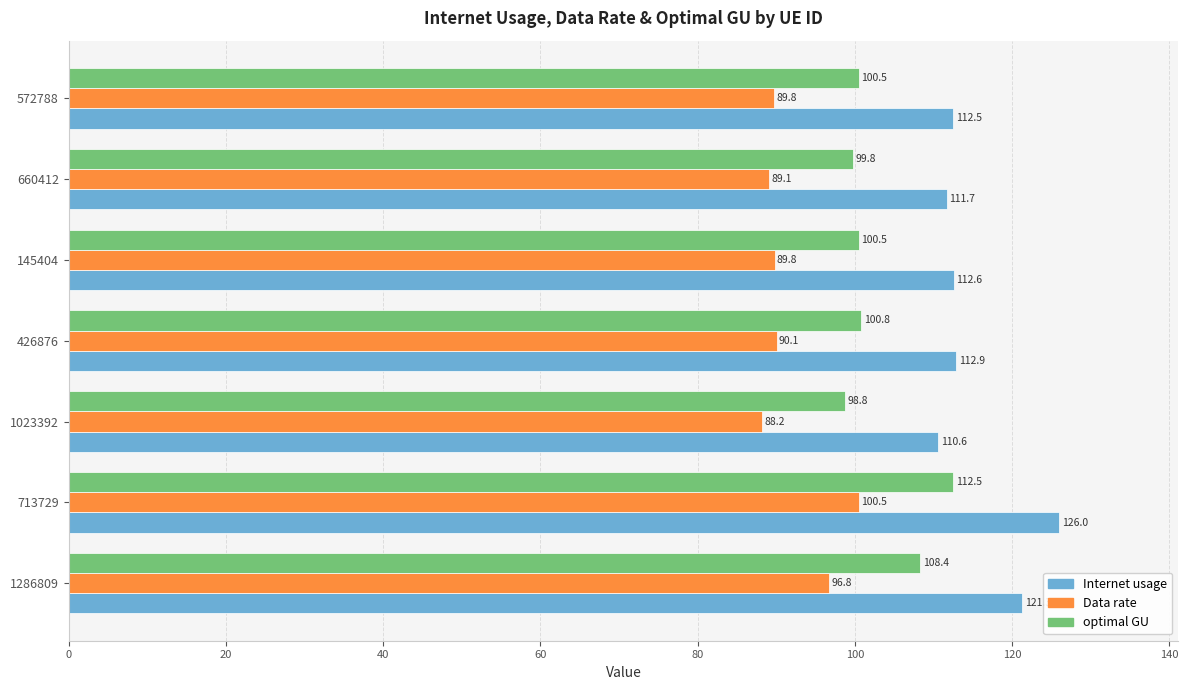

List the series in order of their overall mean, lowest first.

Data rate, optimal GU, Internet usage